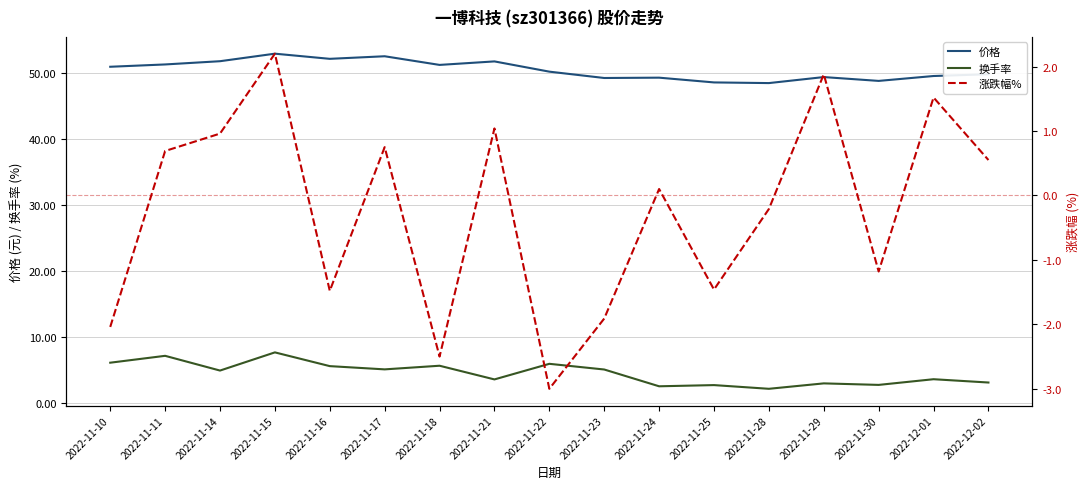

What position from the right is 2022-11-29?

4